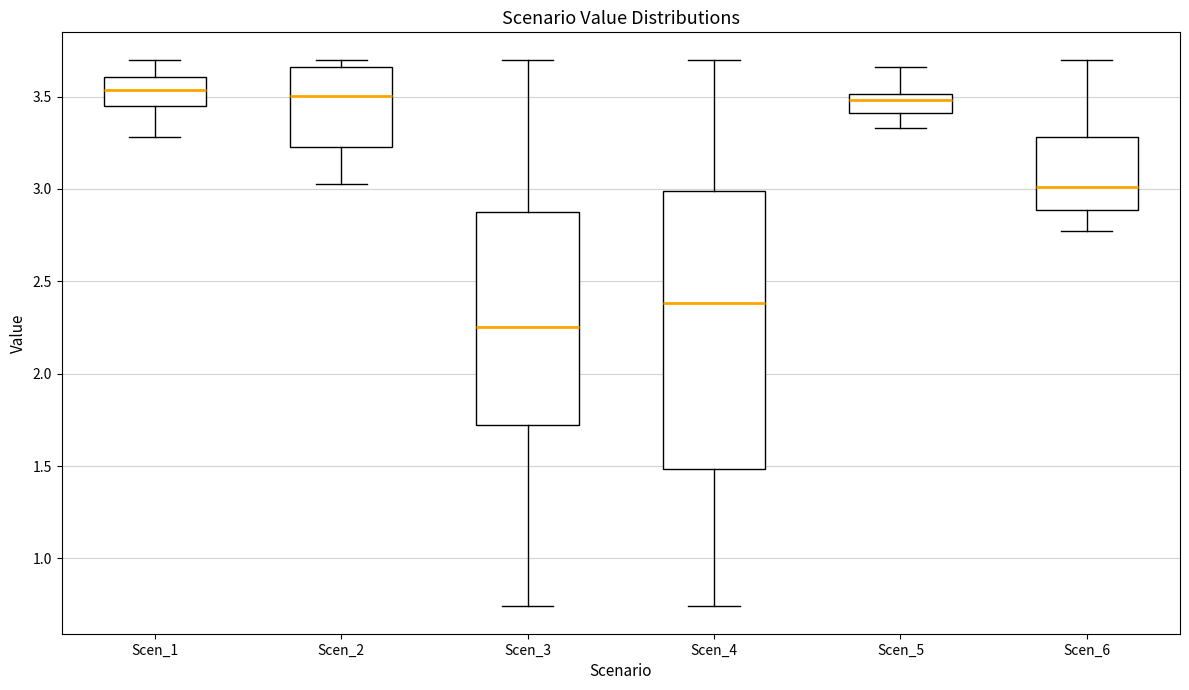

Reading left to right, transcribe this box plot: for each box, give where its median line is, the range the box spans, and where its two whiskers end, as read against the y-axis. The values are not printed on the chart, so give them approximately, as read against the axis.

Scen_1: median 3.55, box 3.45 to 3.60, whiskers 3.30 to 3.70
Scen_2: median 3.50, box 3.25 to 3.65, whiskers 3.05 to 3.70
Scen_3: median 2.25, box 1.70 to 2.90, whiskers 0.75 to 3.70
Scen_4: median 2.40, box 1.50 to 3.00, whiskers 0.75 to 3.70
Scen_5: median 3.50 (just below the box's upper edge), box 3.40 to 3.50, whiskers 3.35 to 3.65
Scen_6: median 3.00, box 2.90 to 3.30, whiskers 2.75 to 3.70